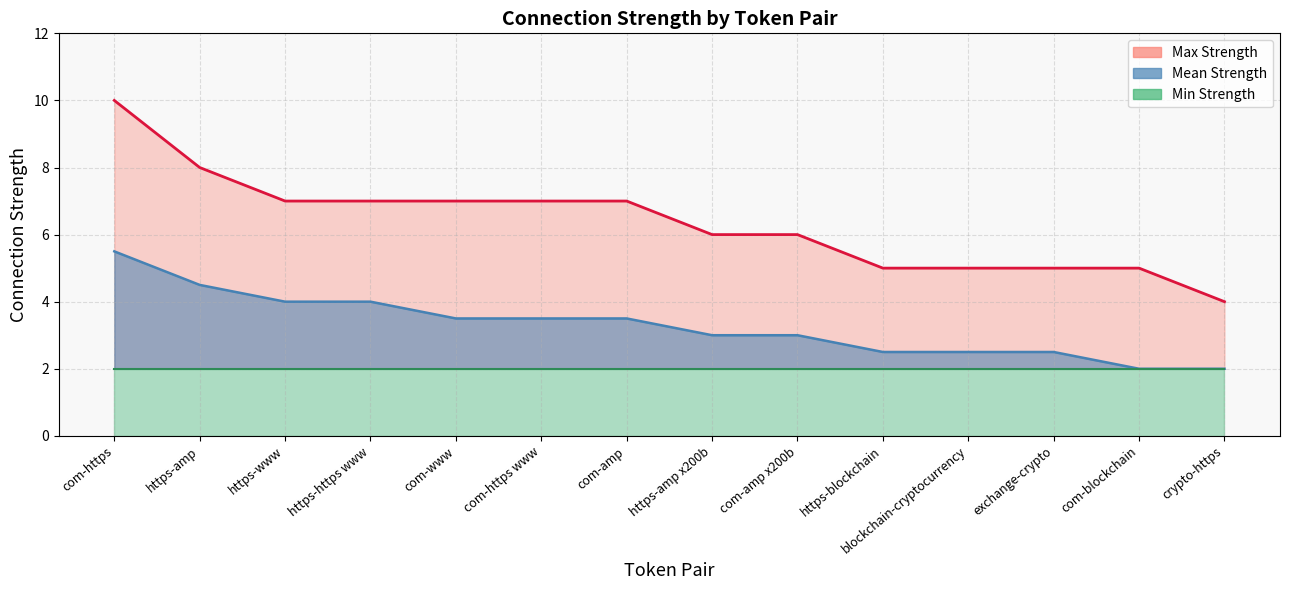

True or false: Max Strength and Mean Strength intersect in this chart.

False